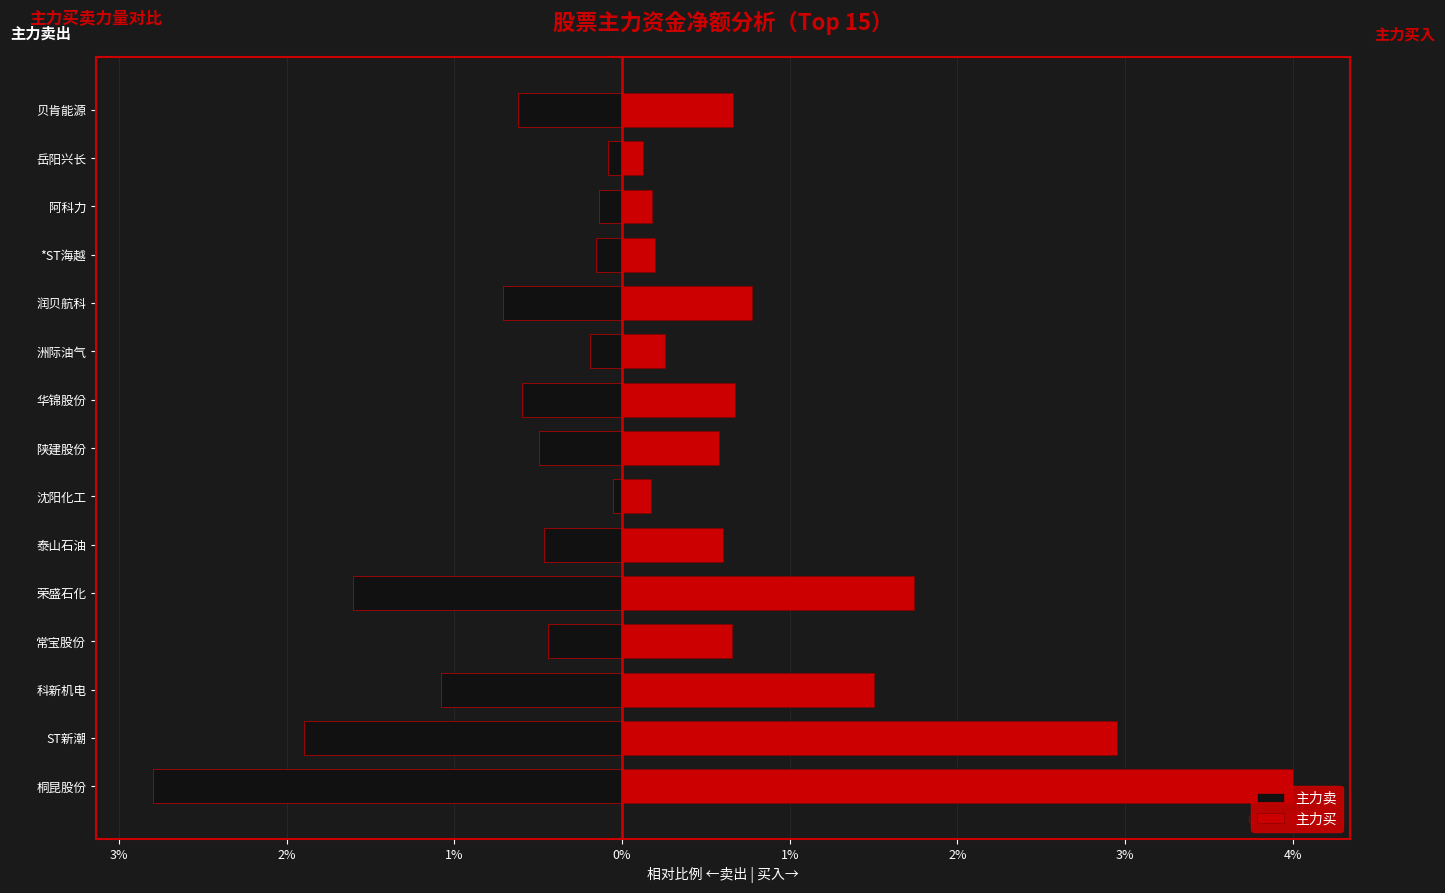

What is the highest value of the 主力买 series?

4.0